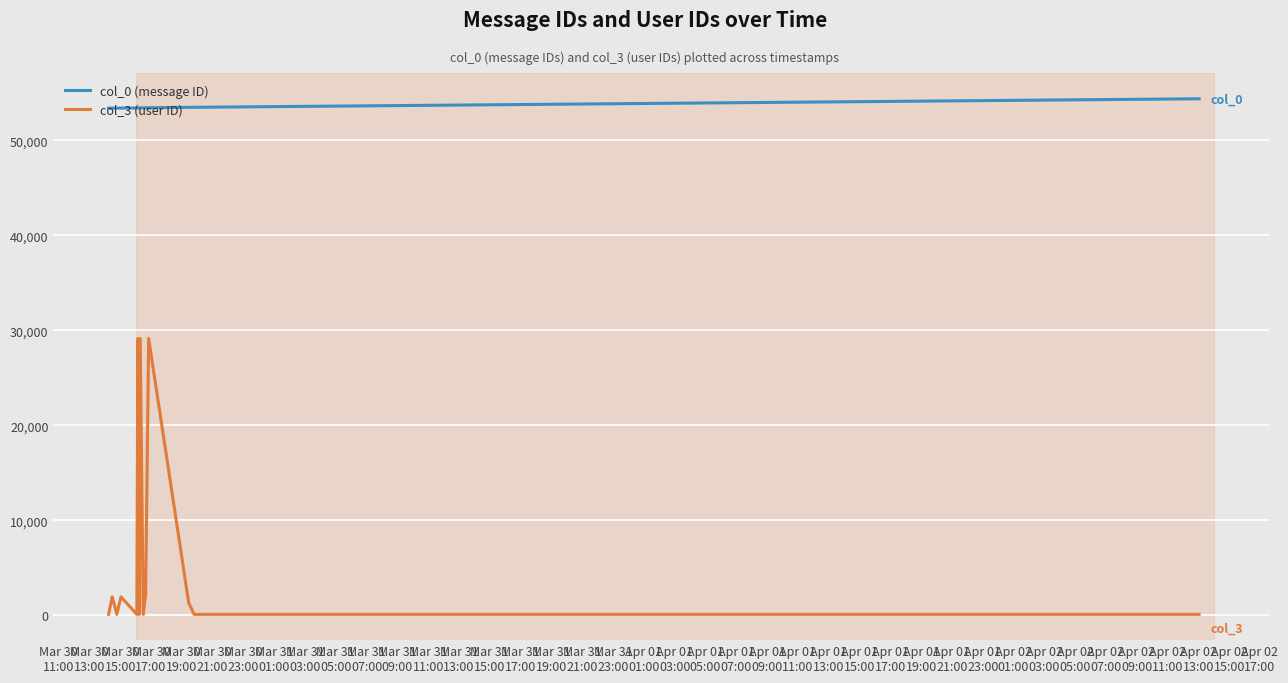

True or false: col_3 (user ID) and col_0 (message ID) intersect in this chart.

False